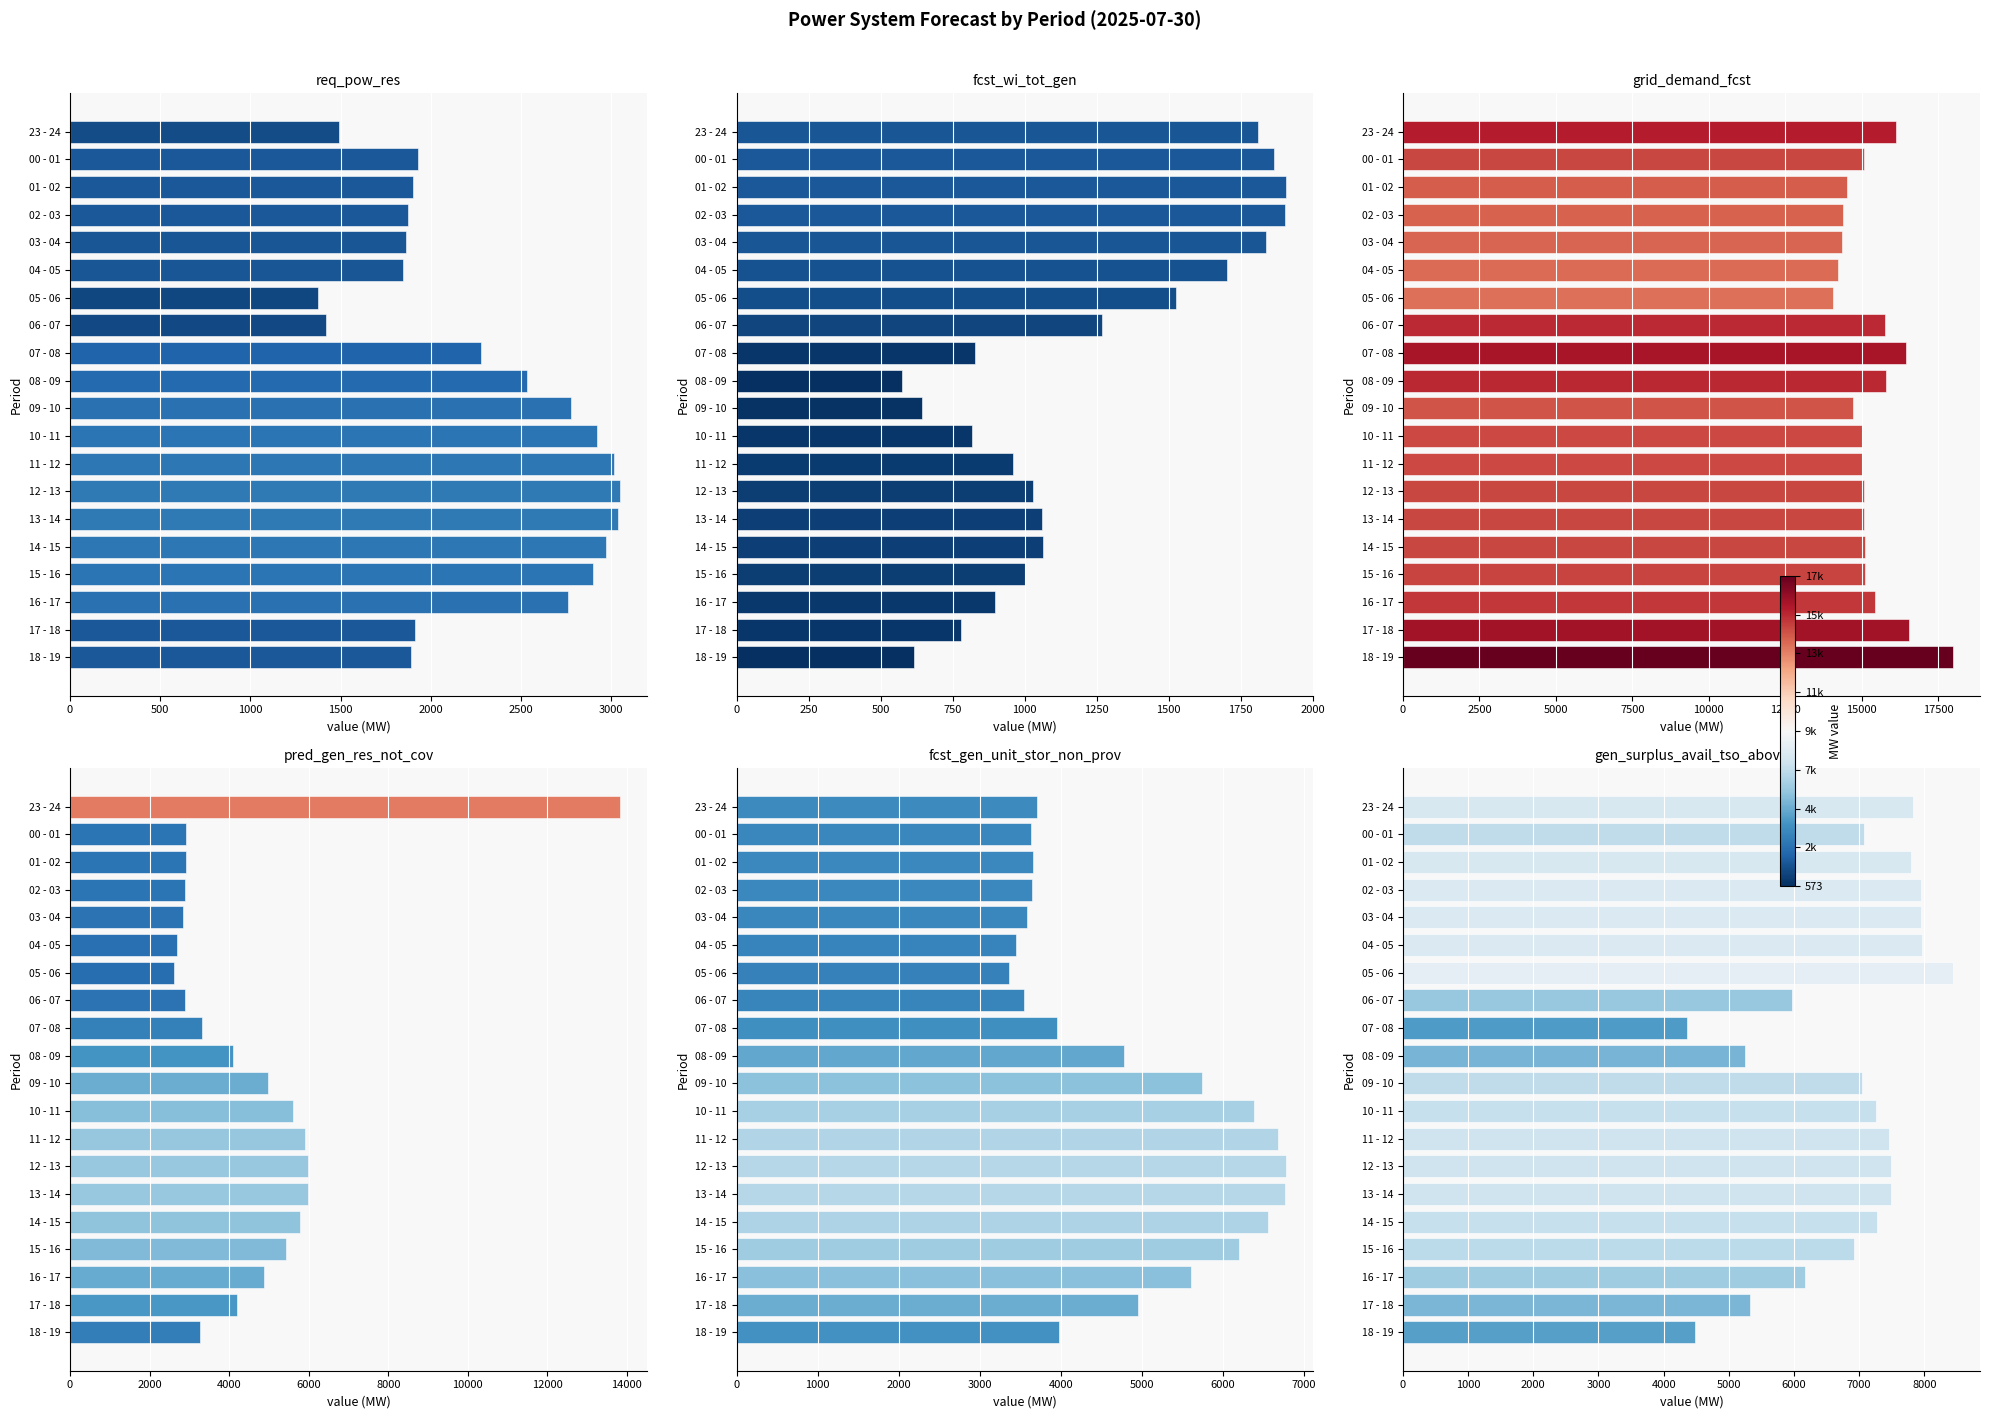

At which label does grid_demand_fcst first exceed 15076?

23 - 24